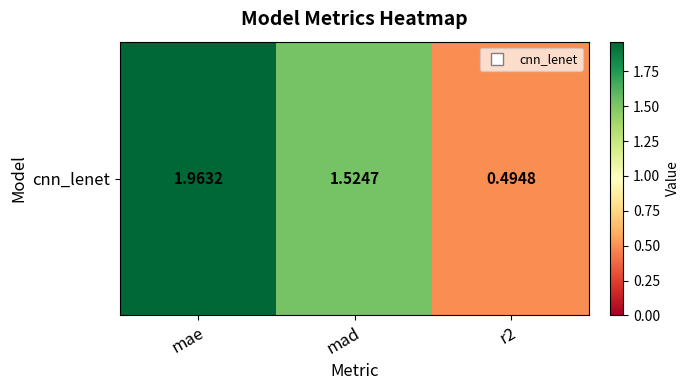

Reading left to right, what are all the values shown in this chart?

mae=2.0	mad=1.5	r2=0.5